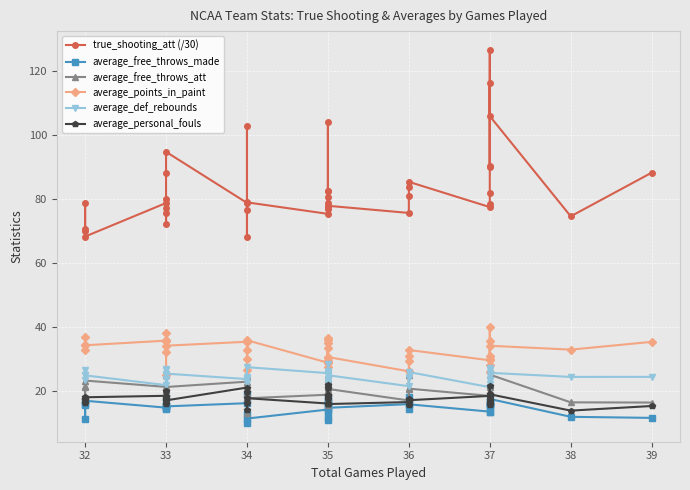

What is the label of the 27th point from the right?

13